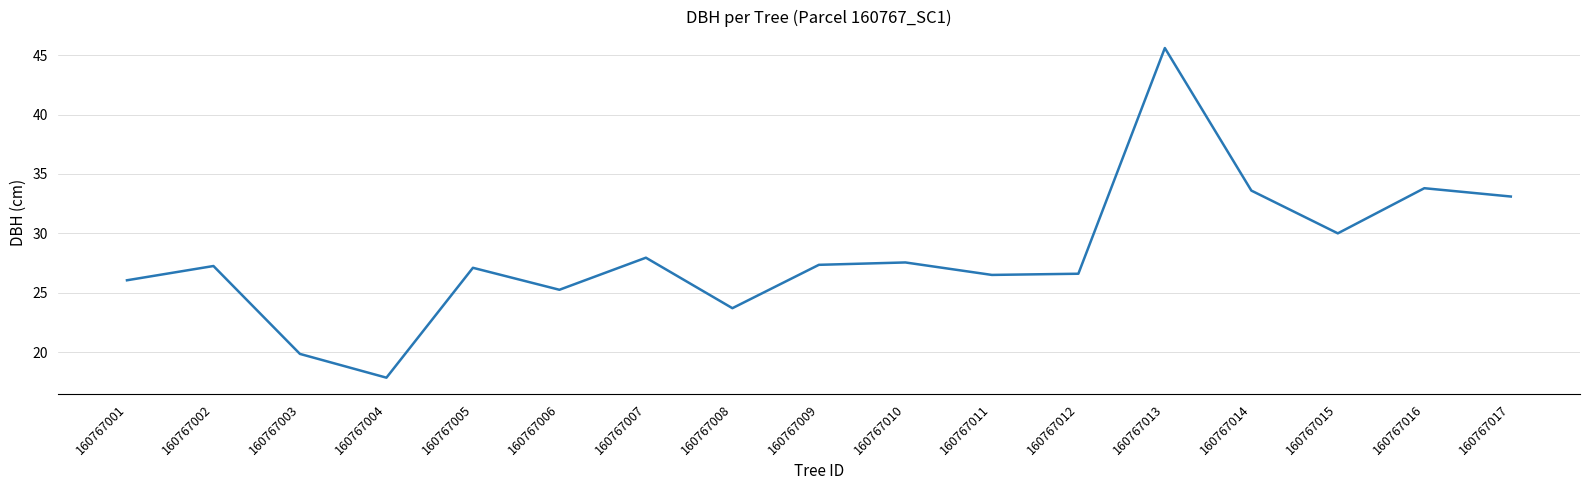

The chart shows a value of 26.6 at 160767012. True or false?

True